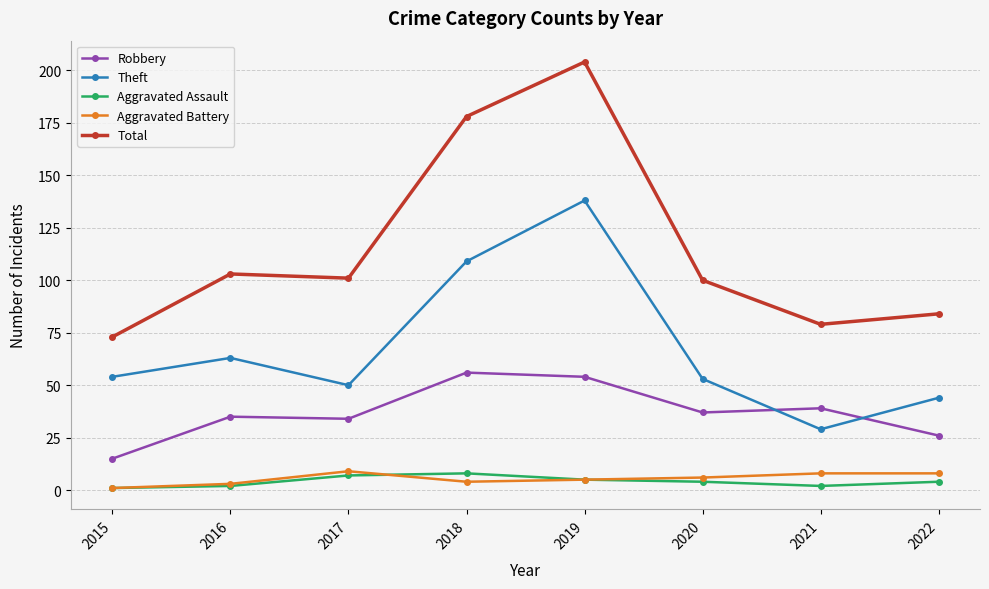

What value does the Theft series have at 2021?

29